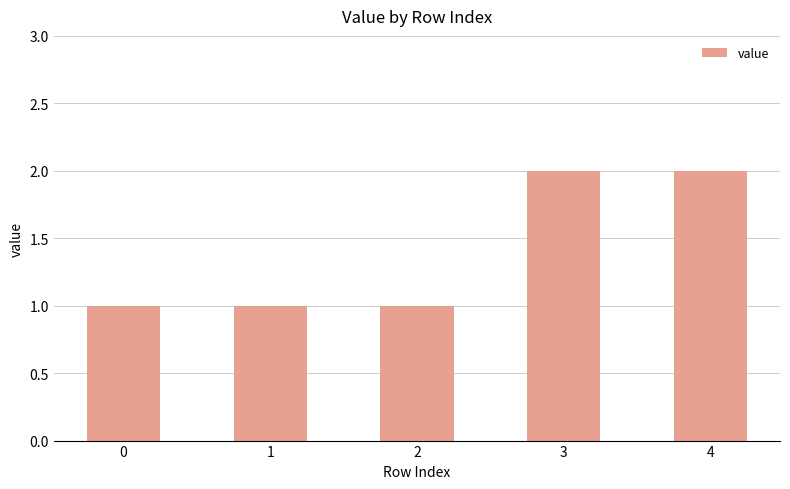

Reading left to right, what are all the values shown in this chart?

0=1	1=1	2=1	3=2	4=2